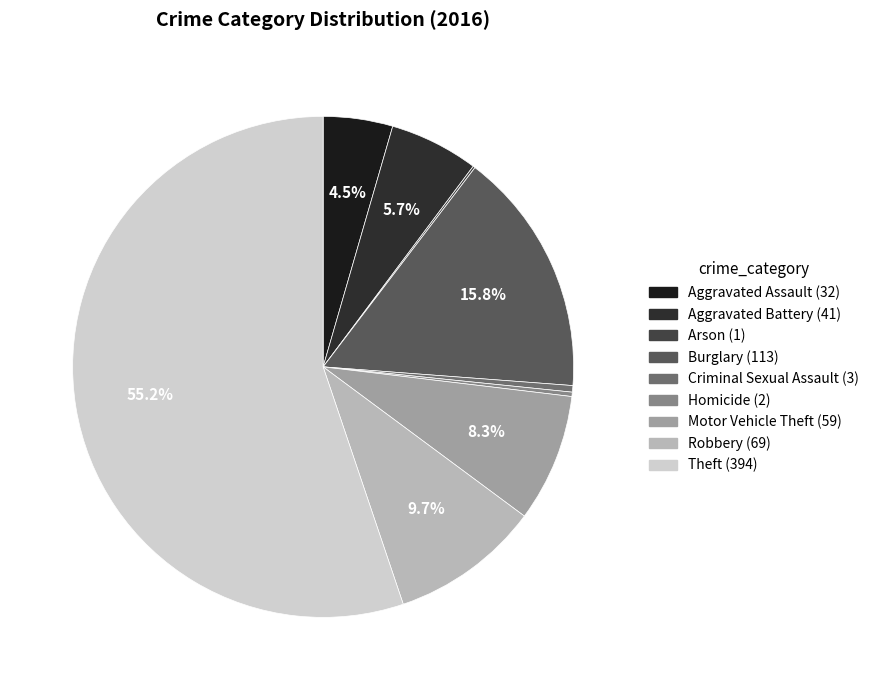

How many segments does this pie chart have?

9